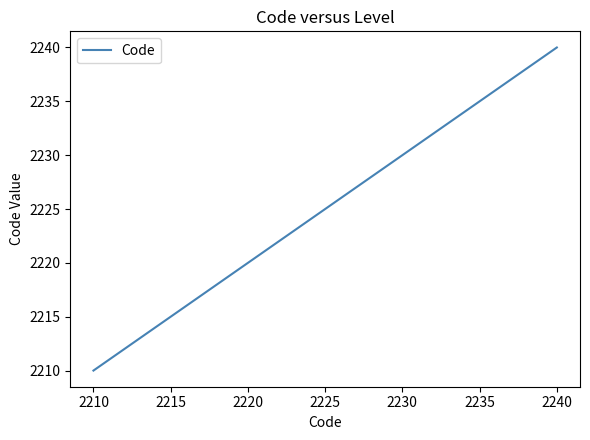

What is the average value?

2225